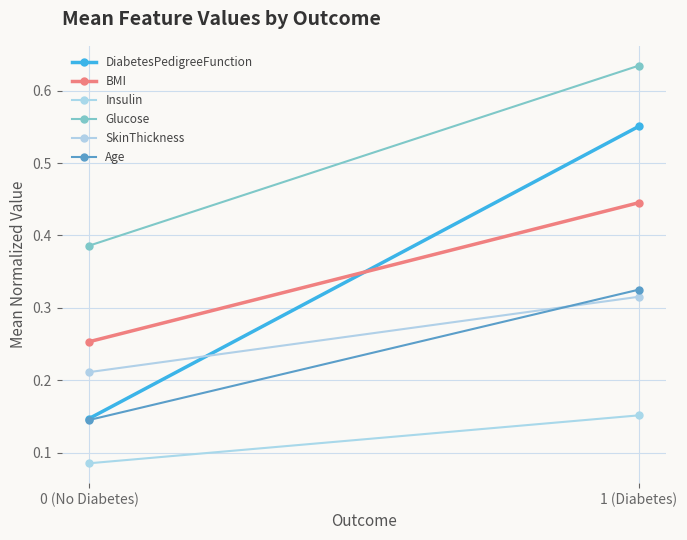

Rank the categories by SkinThickness value from highest to lowest.

1 (Diabetes), 0 (No Diabetes)